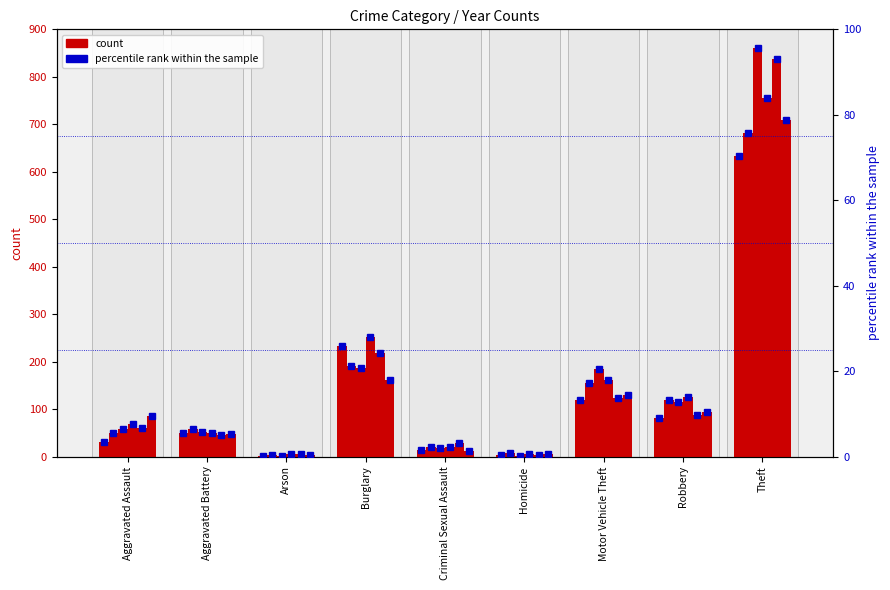

Approximately how many times larger is the value at Burglary compared to Theft?

0.4